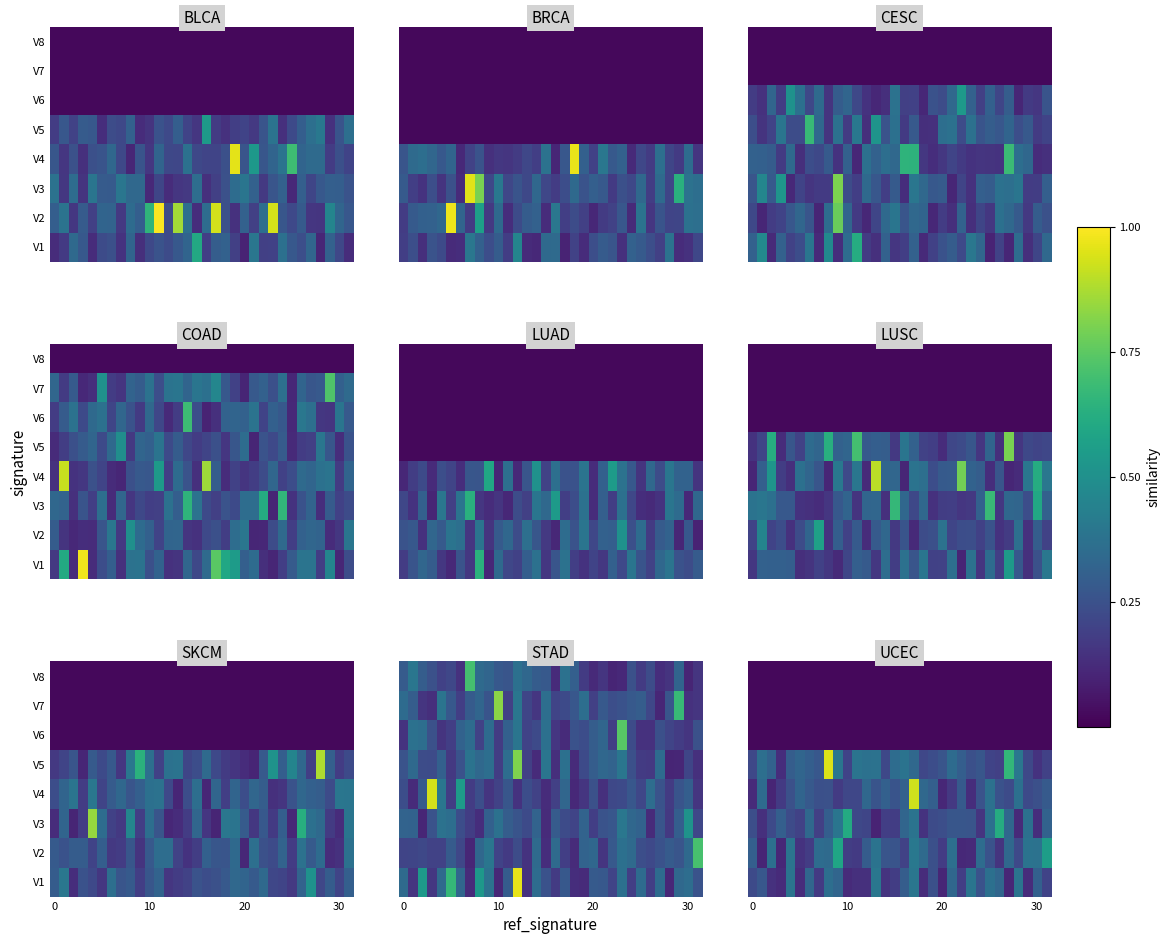

At how many categories does at least one series exceed 0?

32